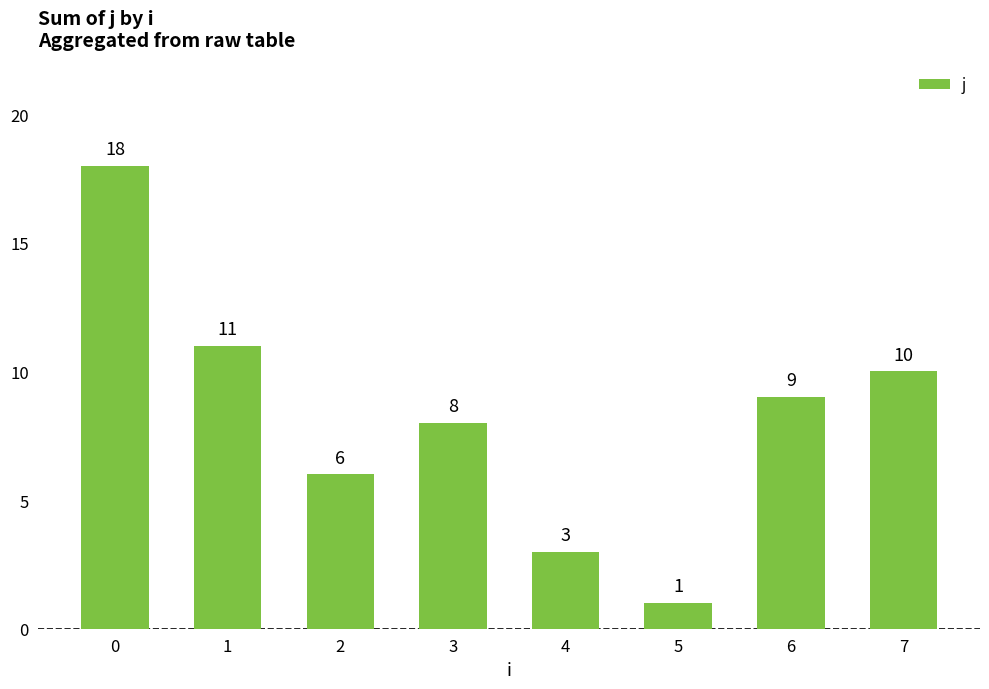

Rank the categories by value from highest to lowest.

0, 1, 7, 6, 3, 2, 4, 5